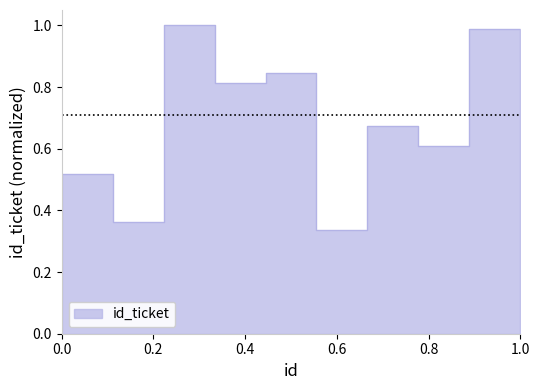

Rank the categories by value from lowest to highest.

6, 2, 1, 8, 7, 4, 5, 10, 9, 3